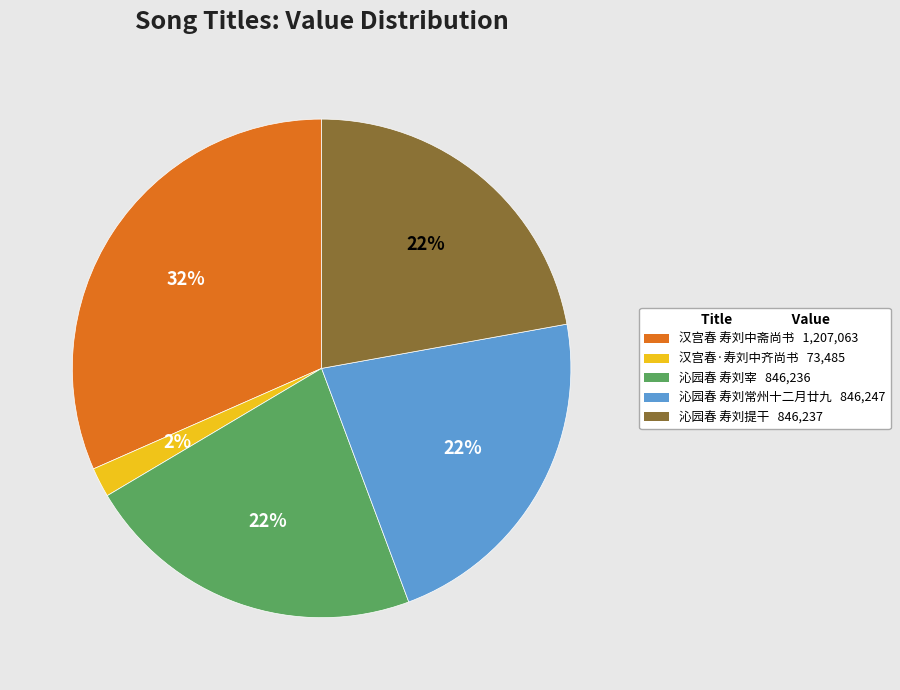

Is it true that 汉宫春 寿刘中斋尚书 is 39% of the pie?

False